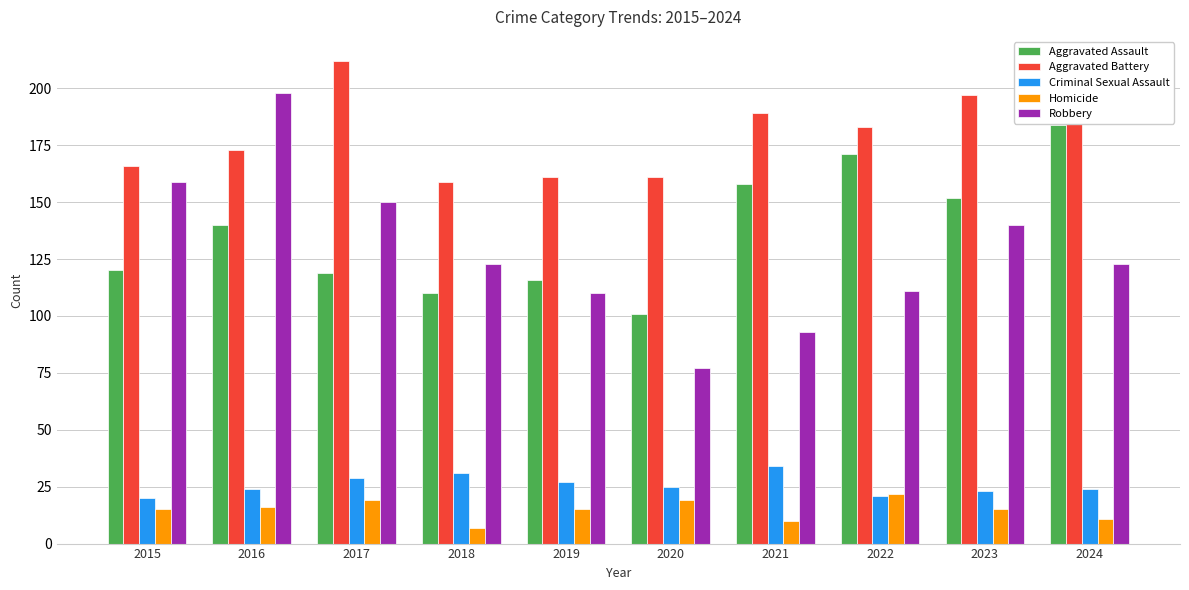

Reading left to right, what are all the values shown in this chart?

Aggravated Assault: 120	140	119	110	116	101	158	171	152	184
Aggravated Battery: 166	173	212	159	161	161	189	183	197	187
Criminal Sexual Assault: 20	24	29	31	27	25	34	21	23	24
Homicide: 15	16	19	7	15	19	10	22	15	11
Robbery: 159	198	150	123	110	77	93	111	140	123